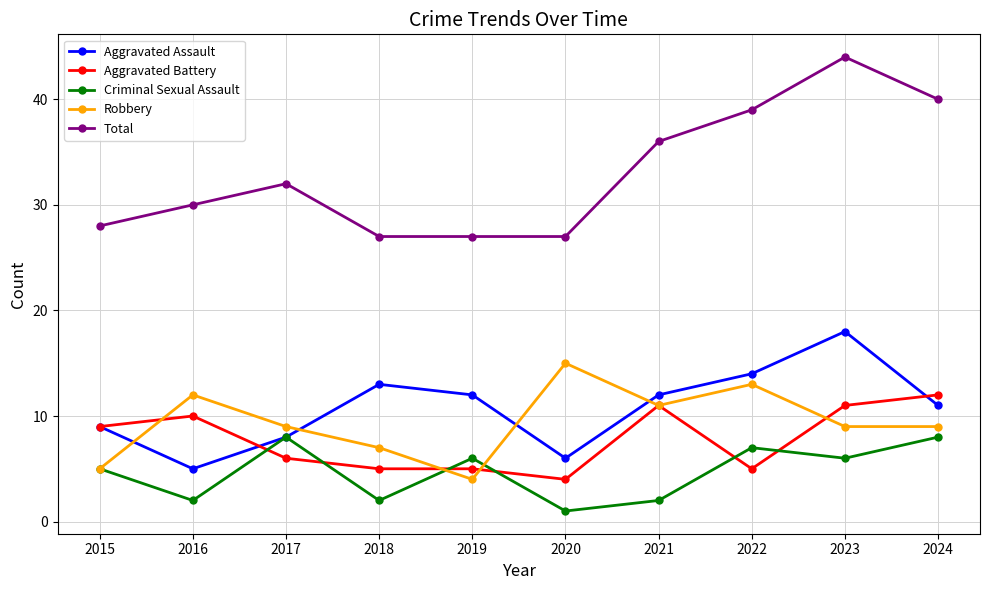

True or false: Total and Robbery intersect in this chart.

False